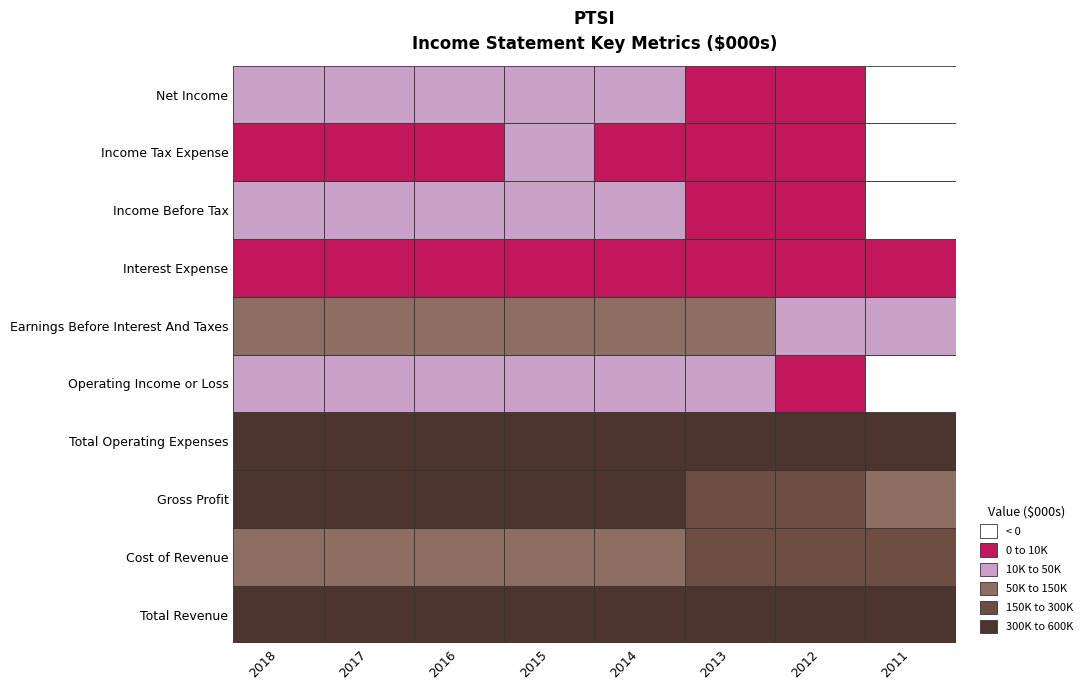

True or false: Cost of Revenue has a value of 132537 at Interest Expense.

False